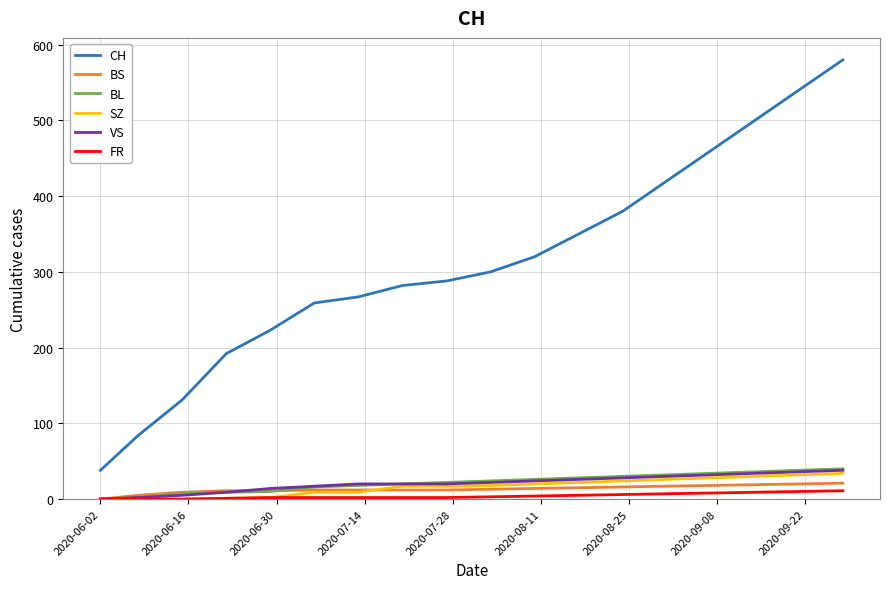

Which series has the widest spread of values?

CH